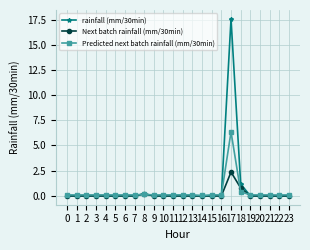

What are all the series names shown in the legend?

rainfall (mm/30min), Next batch rainfall (mm/30min), Predicted next batch rainfall (mm/30min)